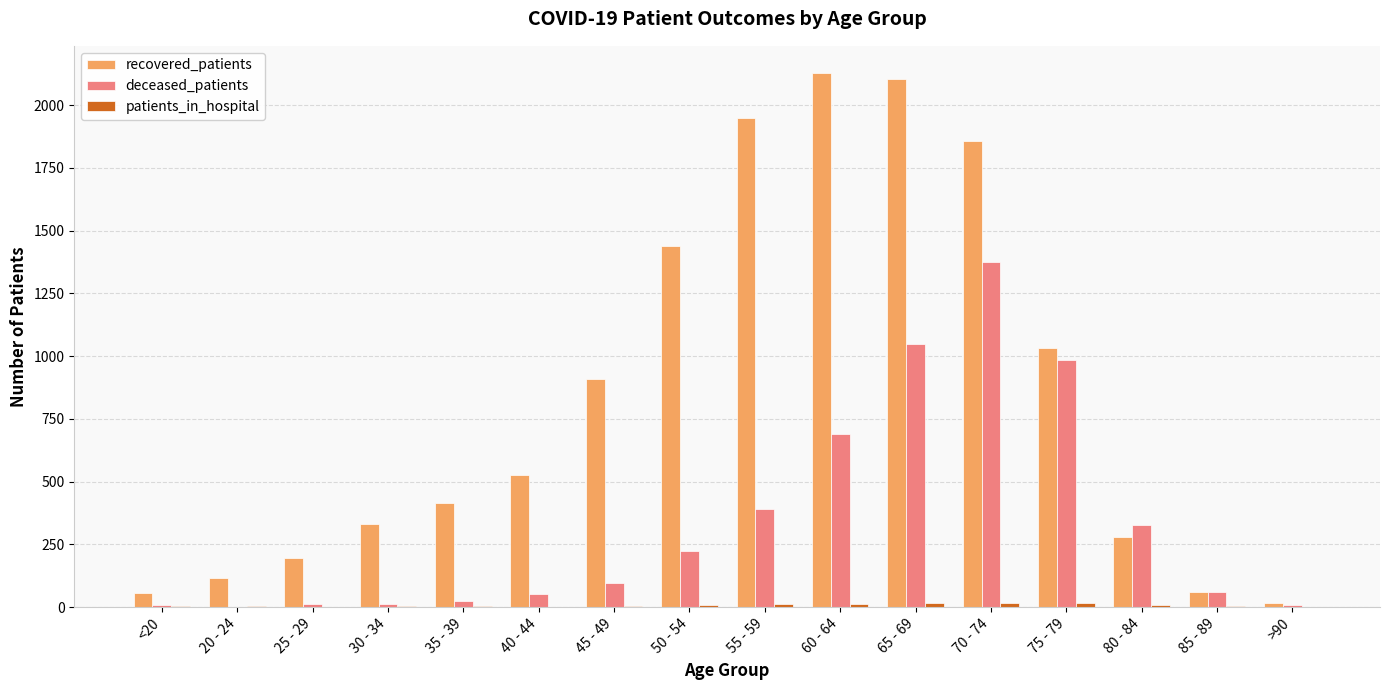

Which series changed the most between 35 - 39 and 50 - 54?

recovered_patients